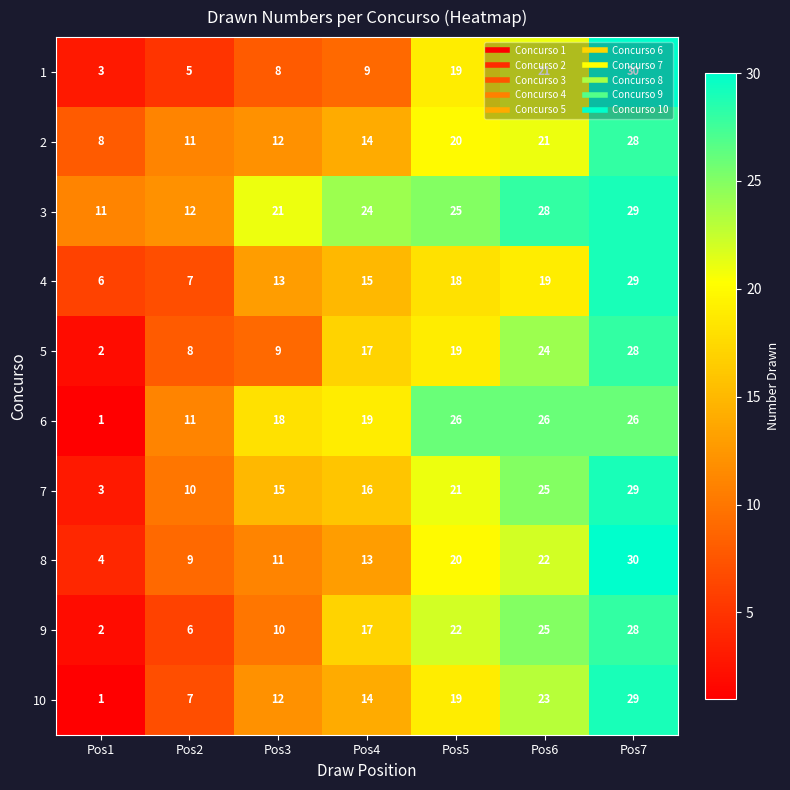

Which label corresponds to the largest value in the chart?

Pos7